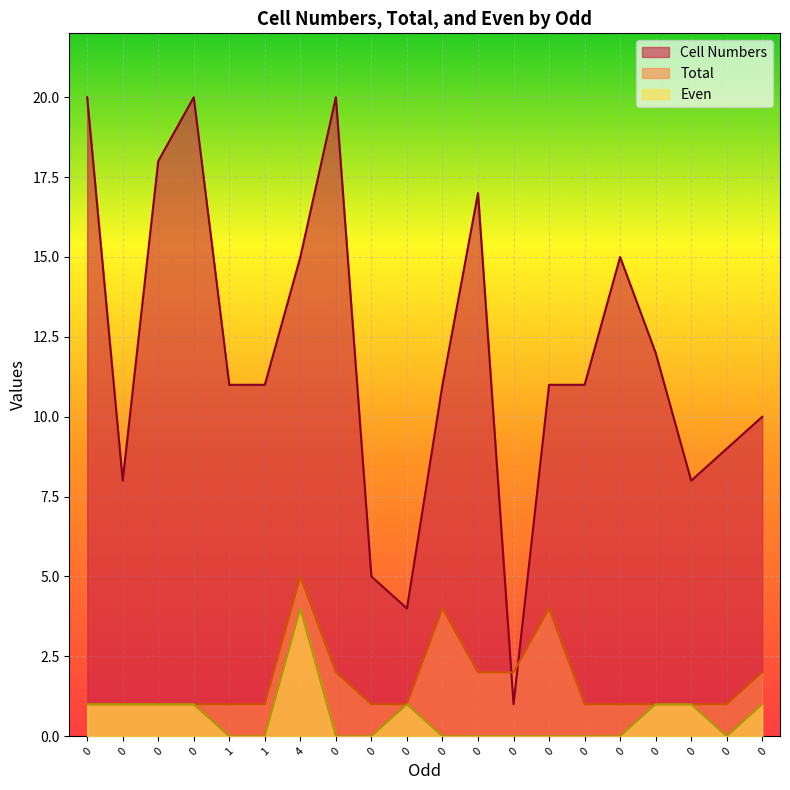

Is it true that Total equals 1 at 0?

True